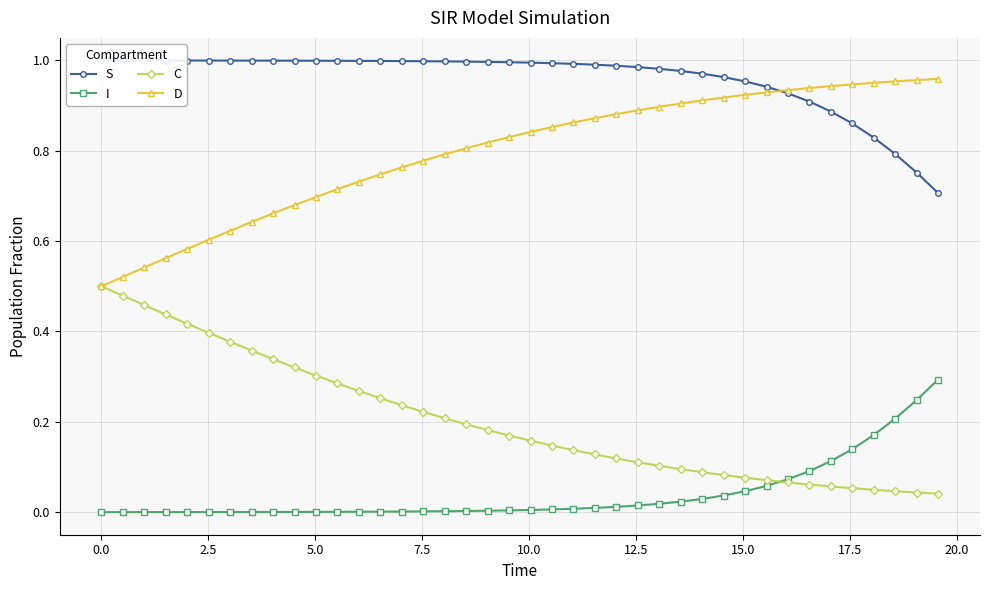

True or false: D and I intersect in this chart.

False